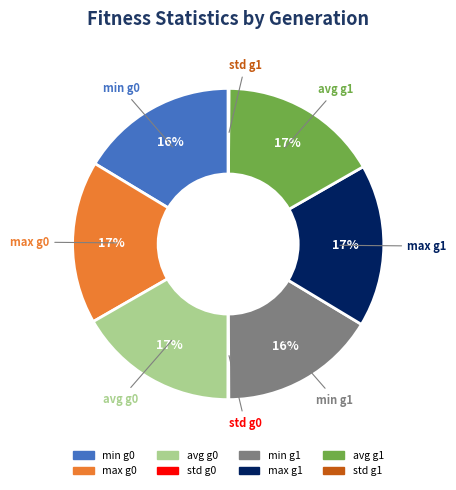

To the nearest percent, what is the difference between the largest and smallest slice percentages?

17%